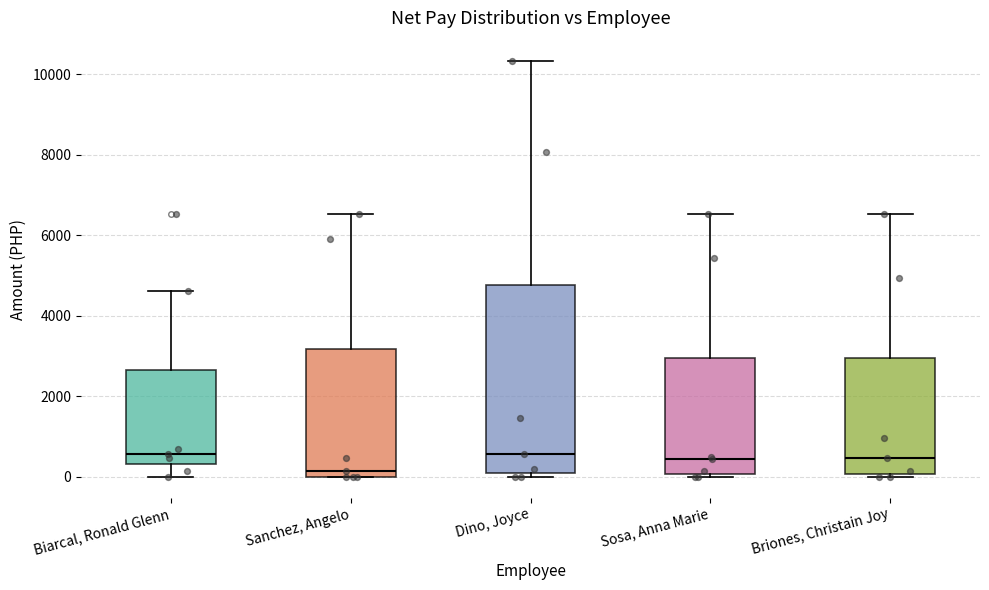

Where does the upper whisker of the box for Sosa, Anna Marie end on the y-axis? The values are not printed on the chart, so give them approximately, as read against the axis.

6600